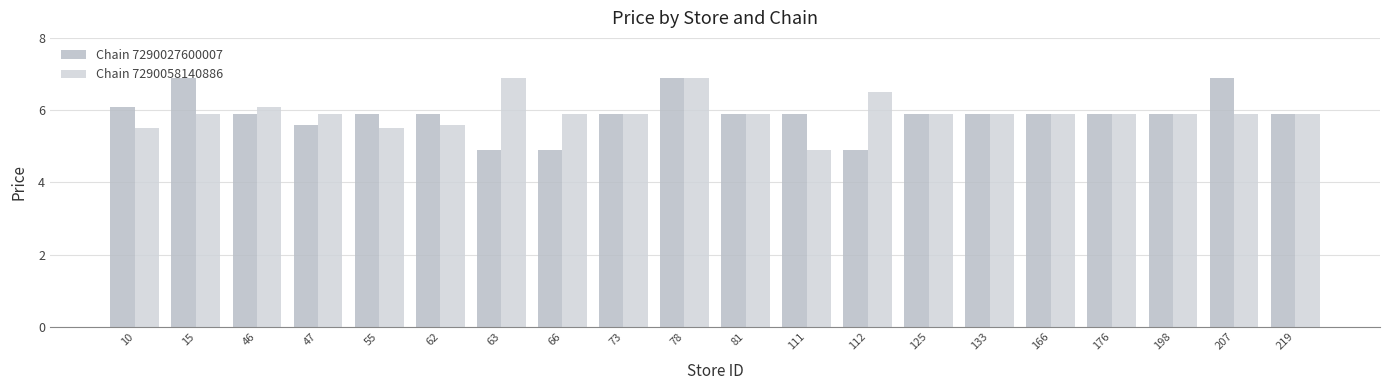

Reading right to left, transcribe all the data shown in this chart.

Chain 7290027600007: 5.9	6.9	5.9	5.9	5.9	5.9	5.9	4.9	5.9	5.9	6.9	5.9	4.9	4.9	5.9	5.9	5.6	5.9	6.9	6.1
Chain 7290058140886: 5.9	5.9	5.9	5.9	5.9	5.9	5.9	6.5	4.9	5.9	6.9	5.9	5.9	6.9	5.6	5.5	5.9	6.1	5.9	5.5